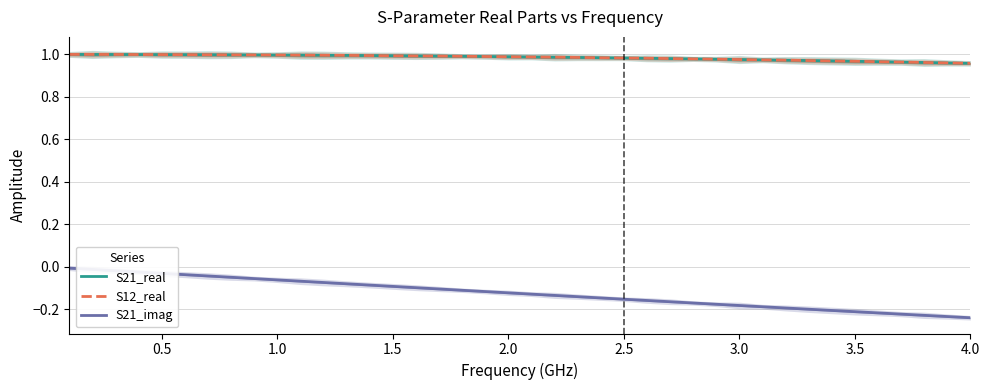

Read the S21_imag value at 24.

-0.2